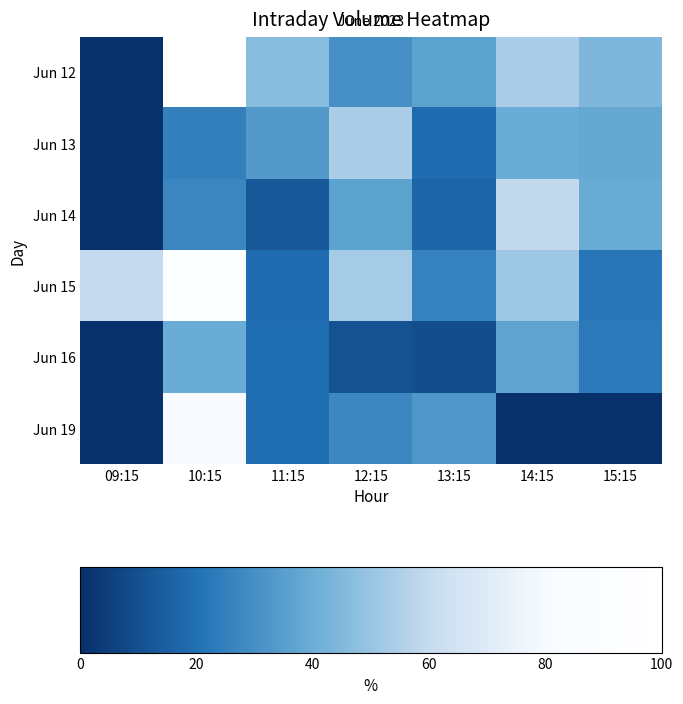

Reading right to left, extract all data points from this chart.

Jun 12: 15:15=44.5	14:15=54.0	13:15=36.0	12:15=30.2	11:15=46.3	10:15=100.0	09:15=0.0
Jun 13: 15:15=38.6	14:15=39.8	13:15=18.7	12:15=54.2	11:15=34.0	10:15=25.1	09:15=0.0
Jun 14: 15:15=39.1	14:15=59.2	13:15=16.4	12:15=36.0	11:15=12.5	10:15=27.0	09:15=0.0
Jun 15: 15:15=22.2	14:15=51.2	13:15=26.1	12:15=53.0	11:15=18.8	10:15=95.2	09:15=60.1
Jun 16: 15:15=22.7	14:15=37.0	13:15=9.2	12:15=10.6	11:15=19.2	10:15=39.6	09:15=0.0
Jun 19: 15:15=0.0	14:15=0.0	13:15=32.7	12:15=27.6	11:15=19.3	10:15=79.7	09:15=0.0